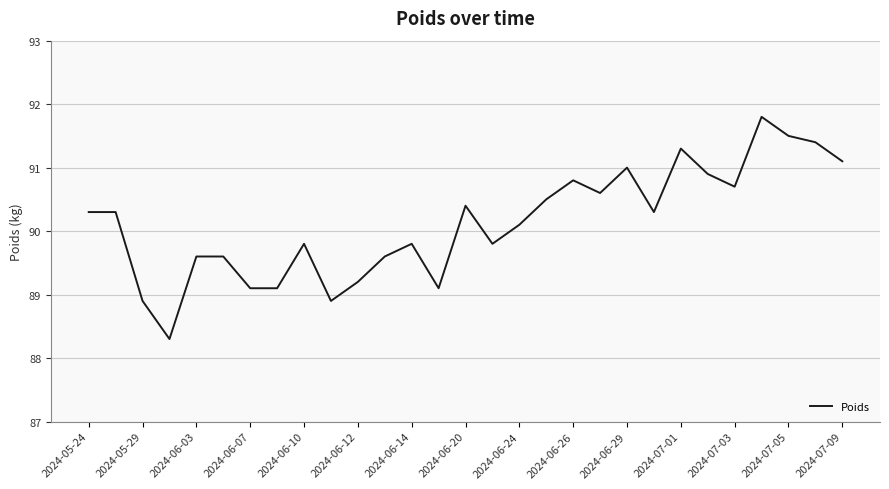

What is the difference between the maximum and minimum values?

3.5